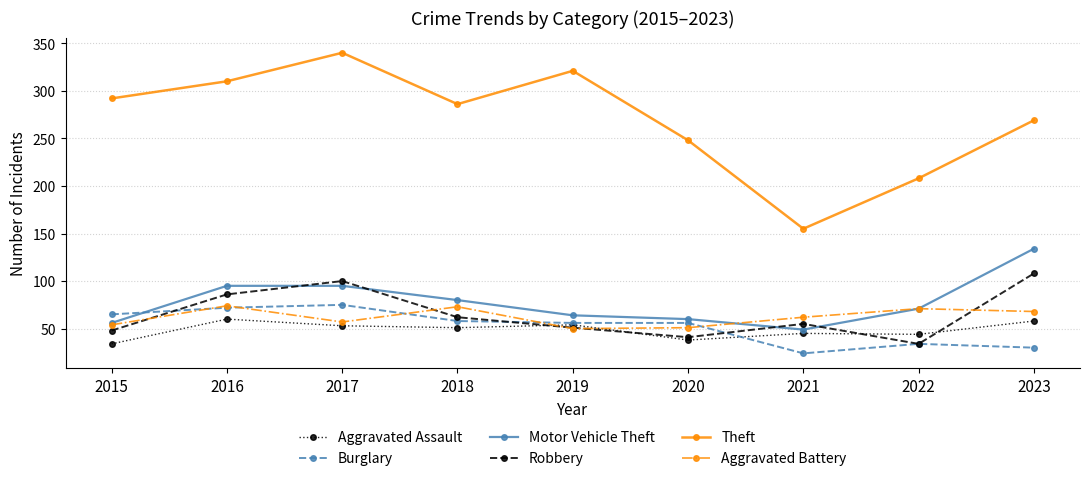

Which series ends up on top after the final intersection of Robbery and Motor Vehicle Theft?

Motor Vehicle Theft